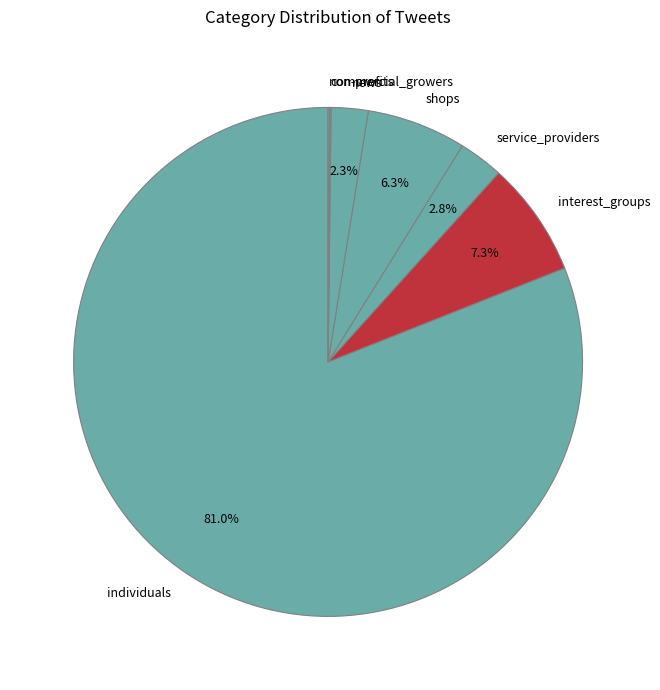

Which has a higher value, individuals or news?

individuals